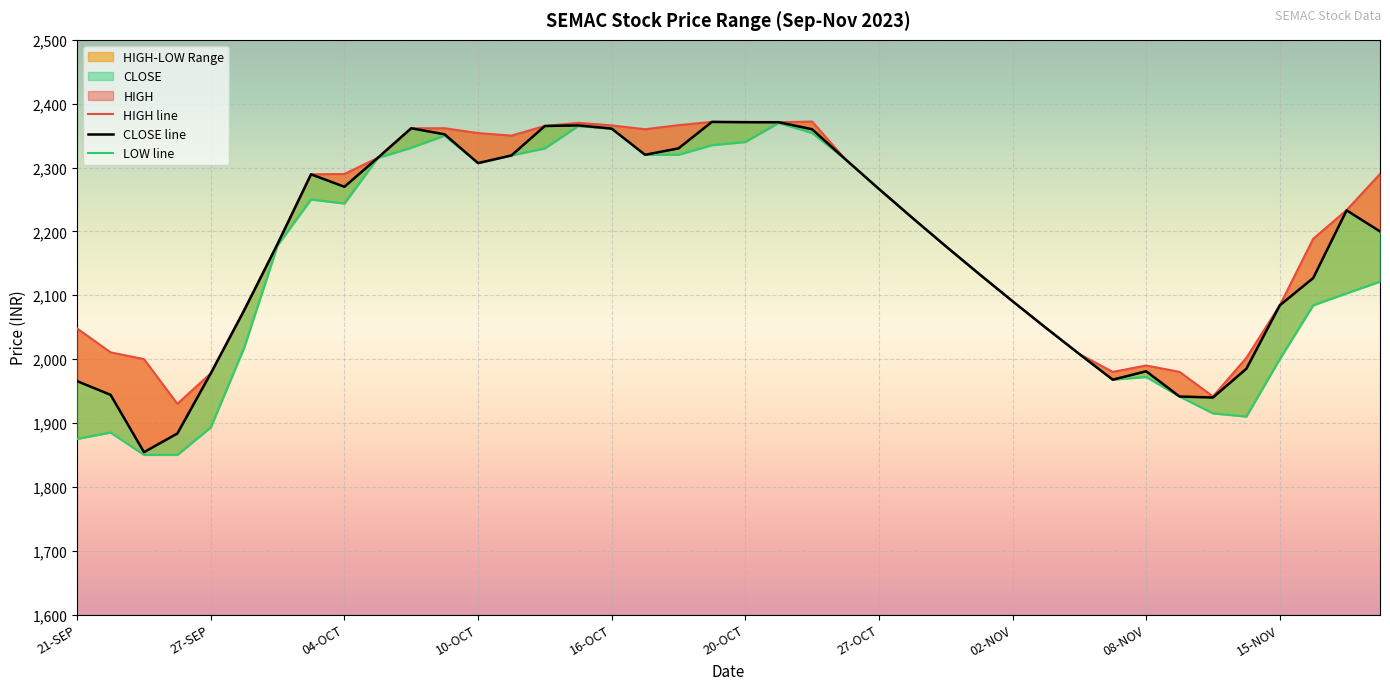

Rank the series at 16-NOV from highest to lowest value.

HIGH, CLOSE, LOW